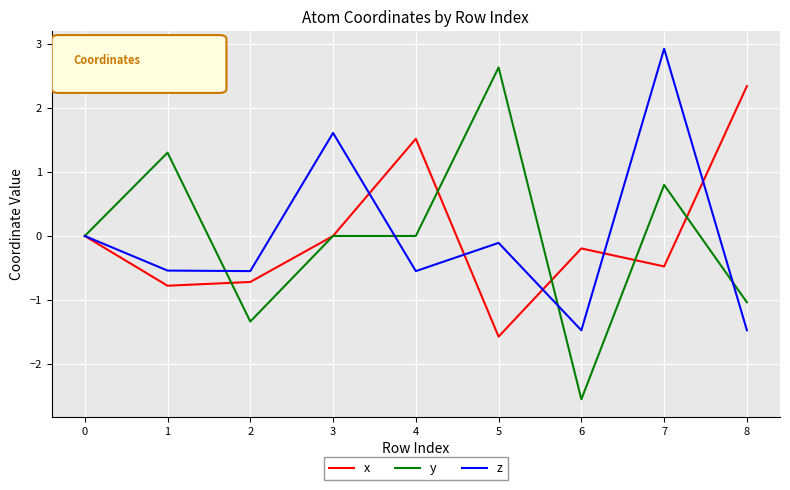

Between 0 and 5, which series saw the biggest shift?

y